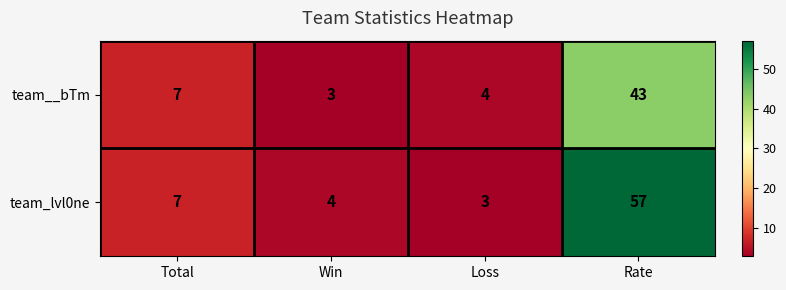

Count the number of data series in this chart.

2